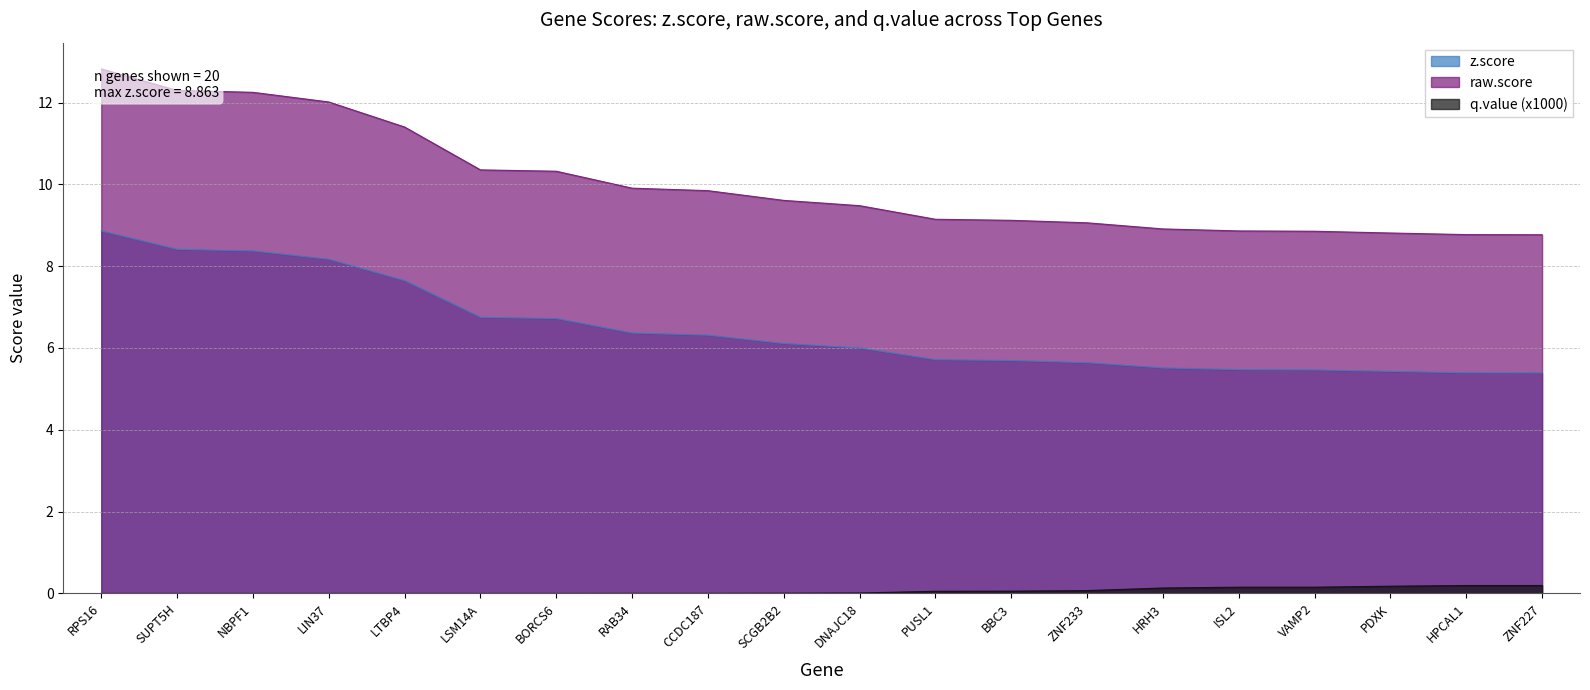

How many values in the z.score series exceed 6?

11